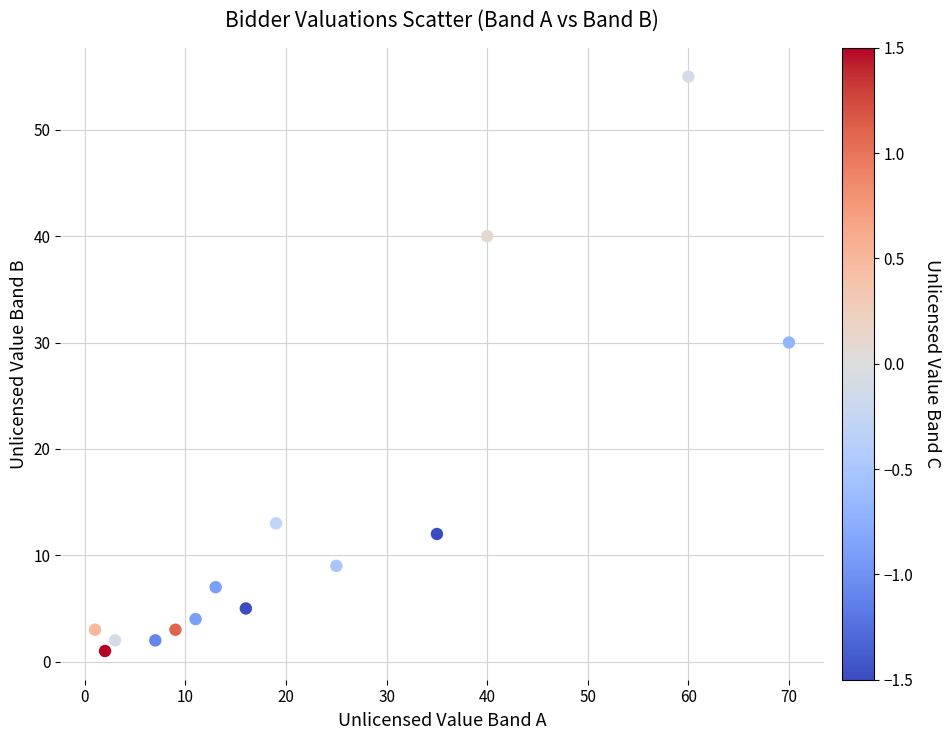

What is the range of Y values (max minus min)?

54